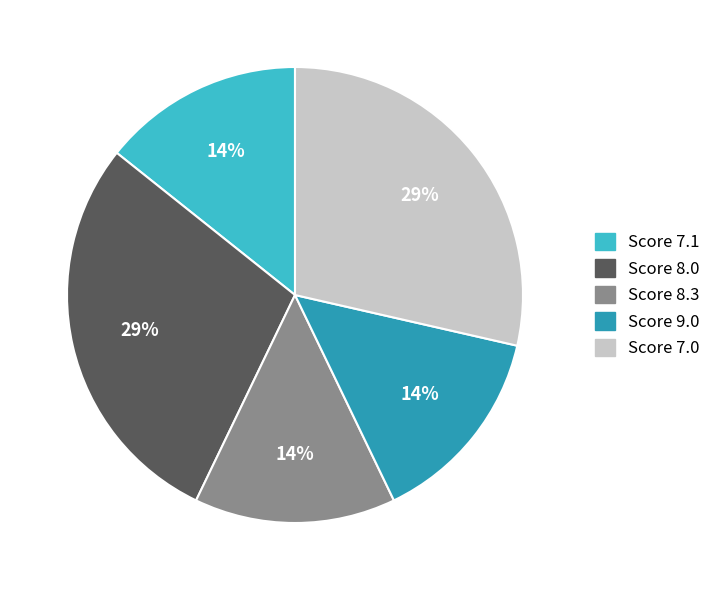

Combined, do Score 7.0 and Score 7.1 account for over 50%?

No